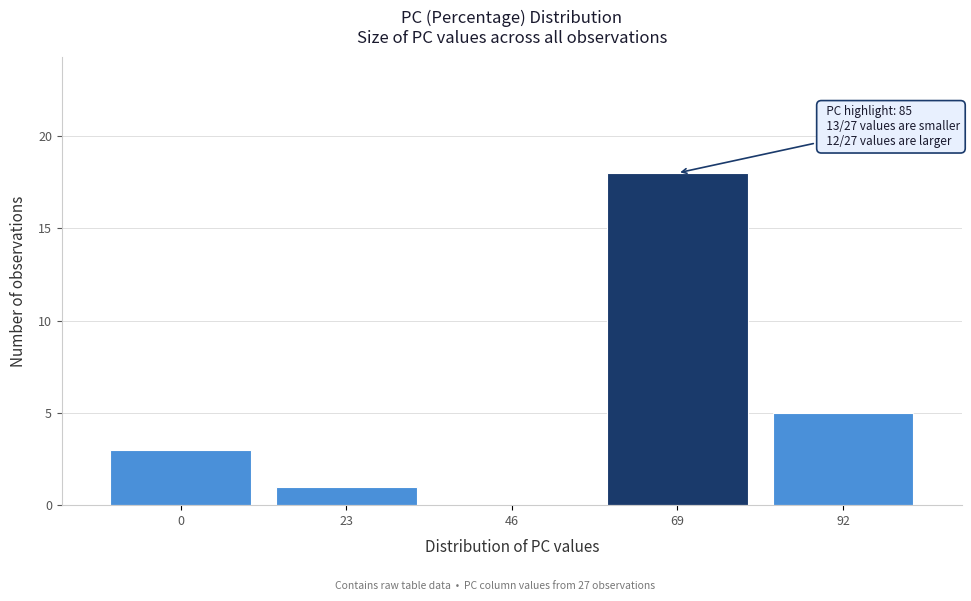

Reading right to left, extract all data points from this chart.

92=5	69=18	46=0	23=1	0=3